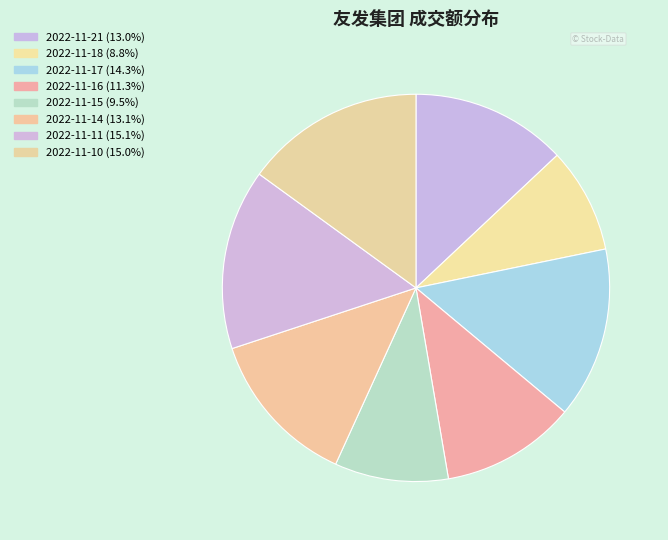

Count the number of slices in the pie.

8